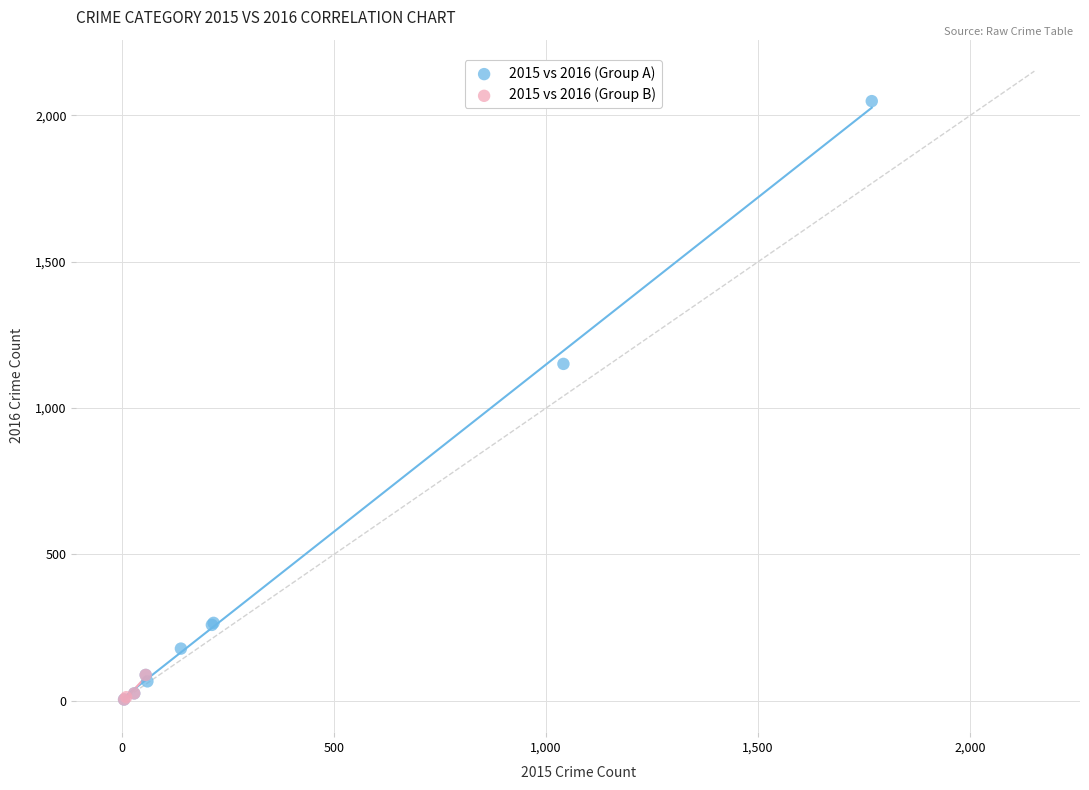

Which series reaches the maximum Y coordinate?

2015 vs 2016 (Group A)